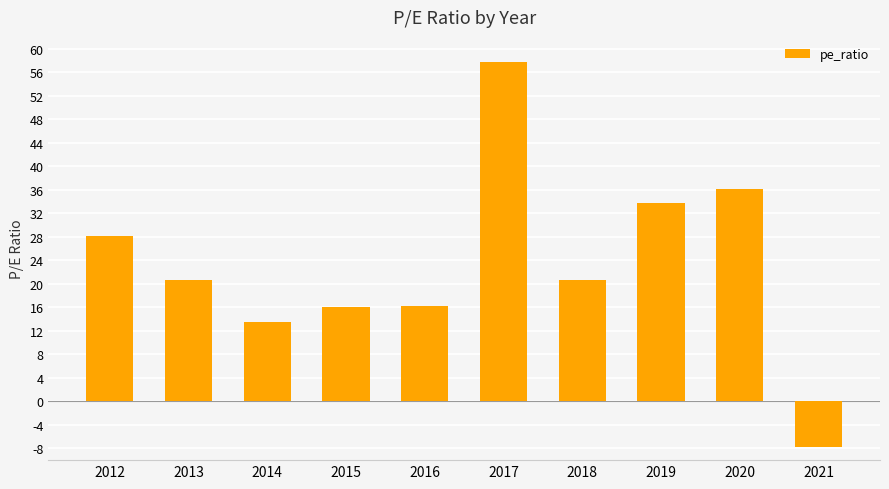

How many data points are above 20?

6